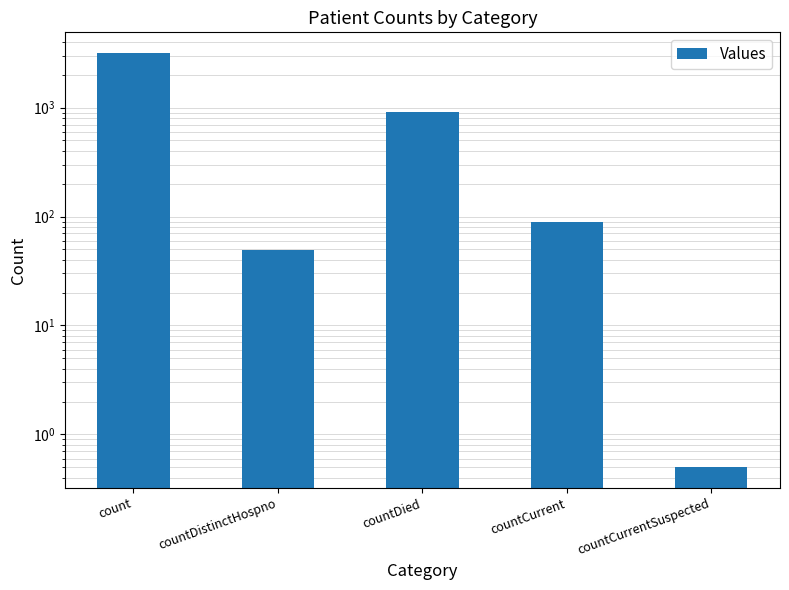

Where does the data first go above 89?

count